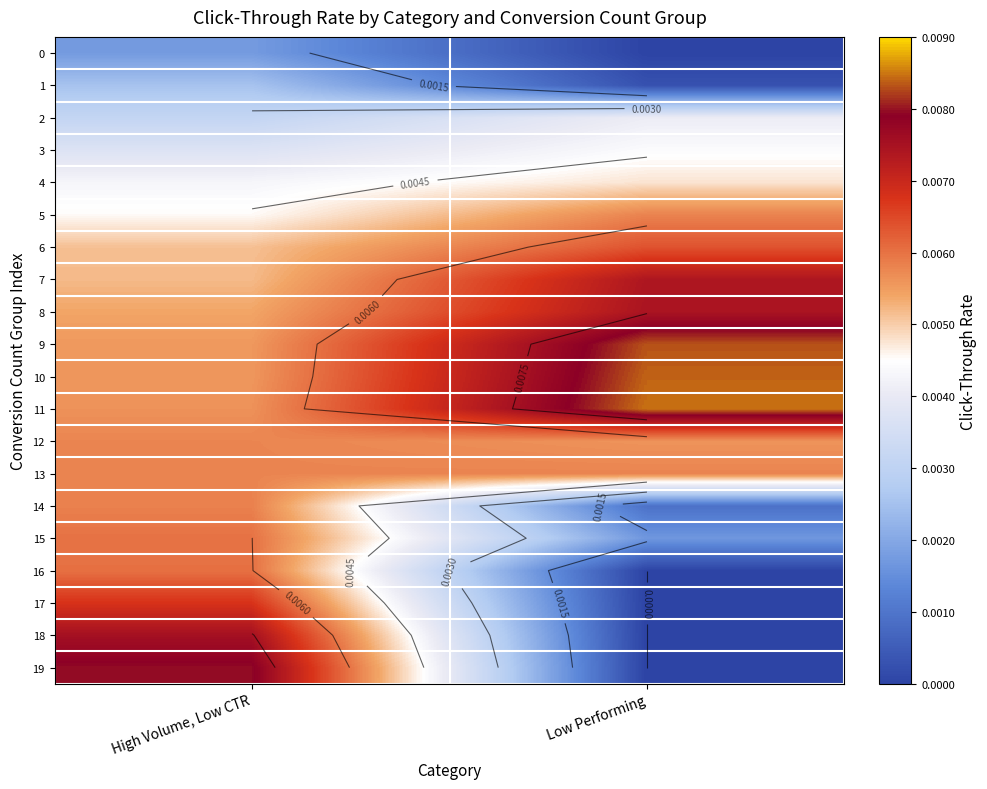

Is the value of 19 at Low Performing greater than the value of 5 at High Volume, Low CTR?

No